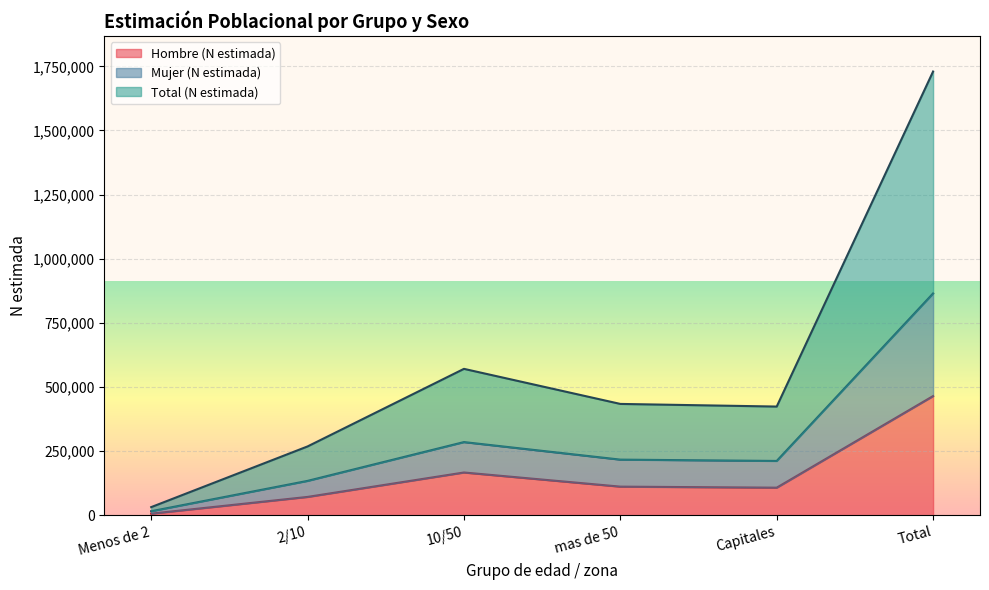

At which label does Hombre (N estimada) reach its peak?

Total